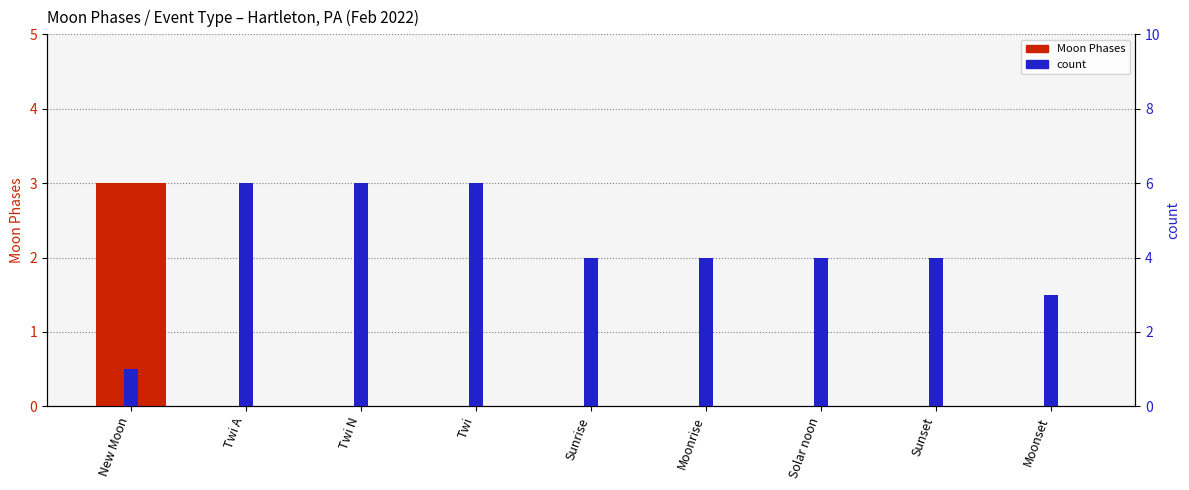

Does the chart contain any negative values?

No